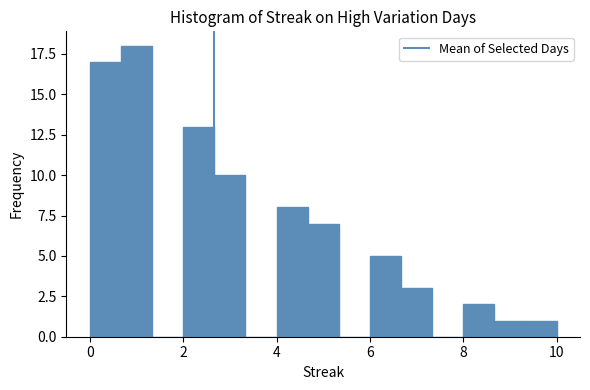

Read against the x-axis, roughly where is the centre of the tallest bar?

1.0